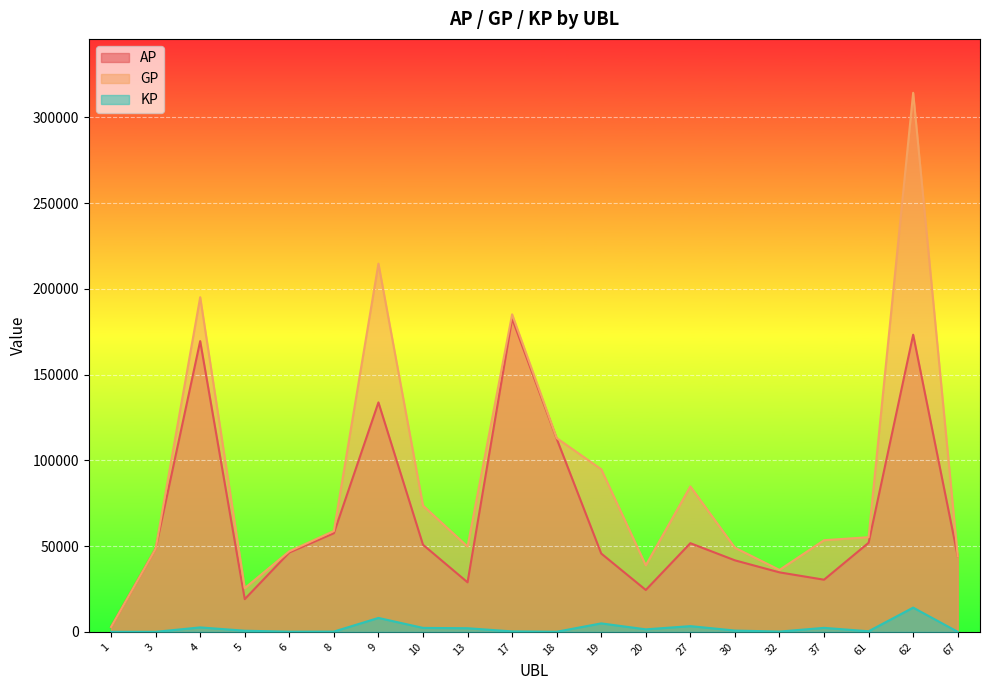

Does the chart display data point markers on the line(s)?

No